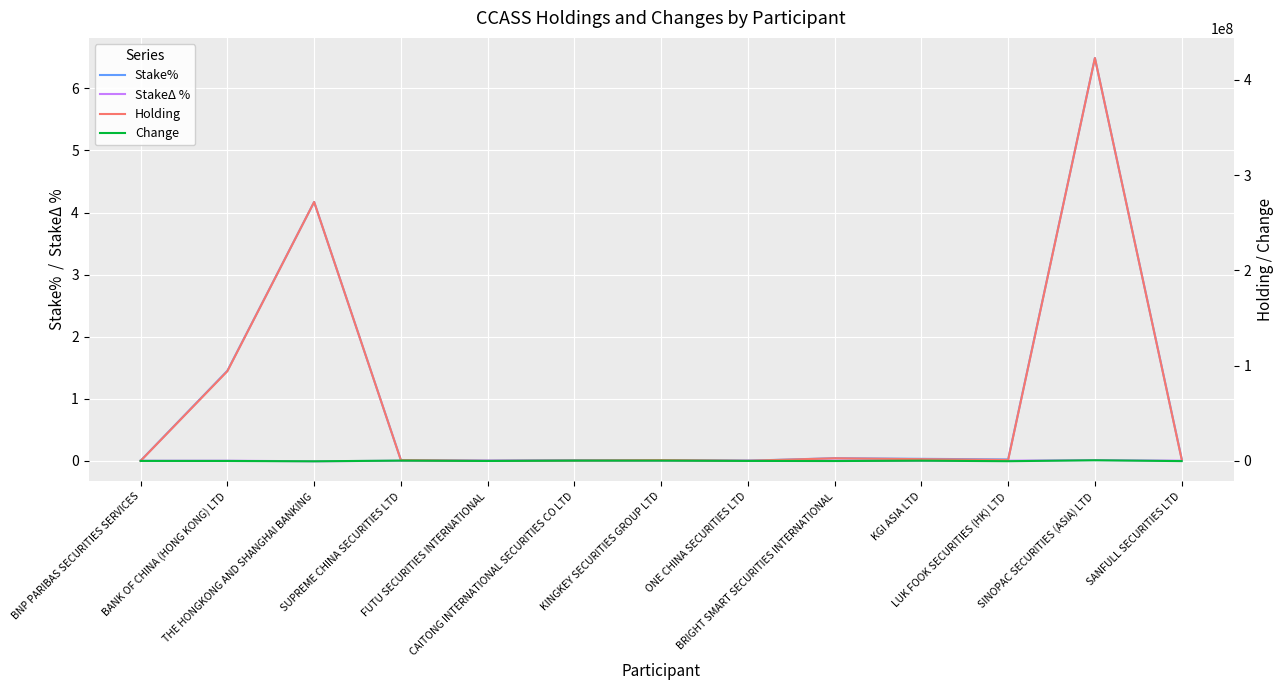

Which label corresponds to the smallest value in the chart?

THE HONGKONG AND SHANGHAI BANKING